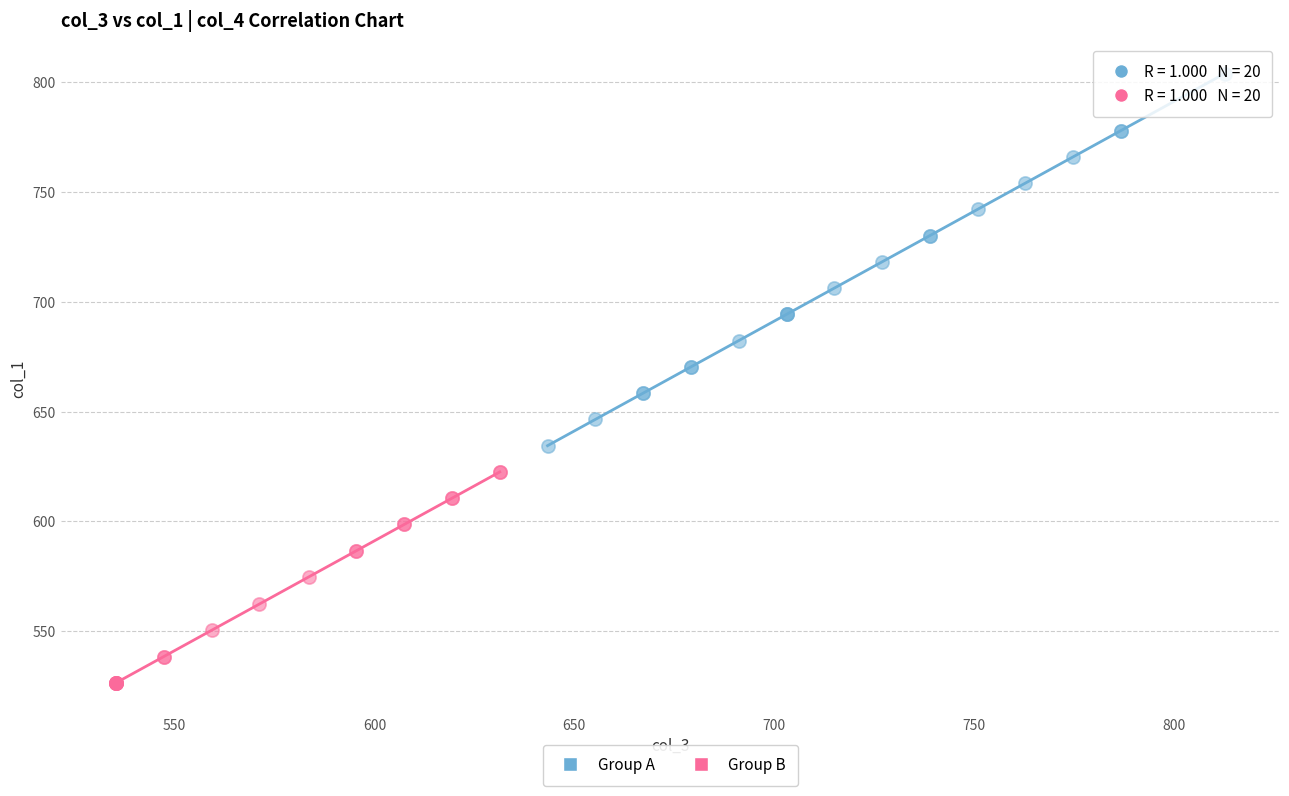

Which series contains the lowest Y value?

Group B